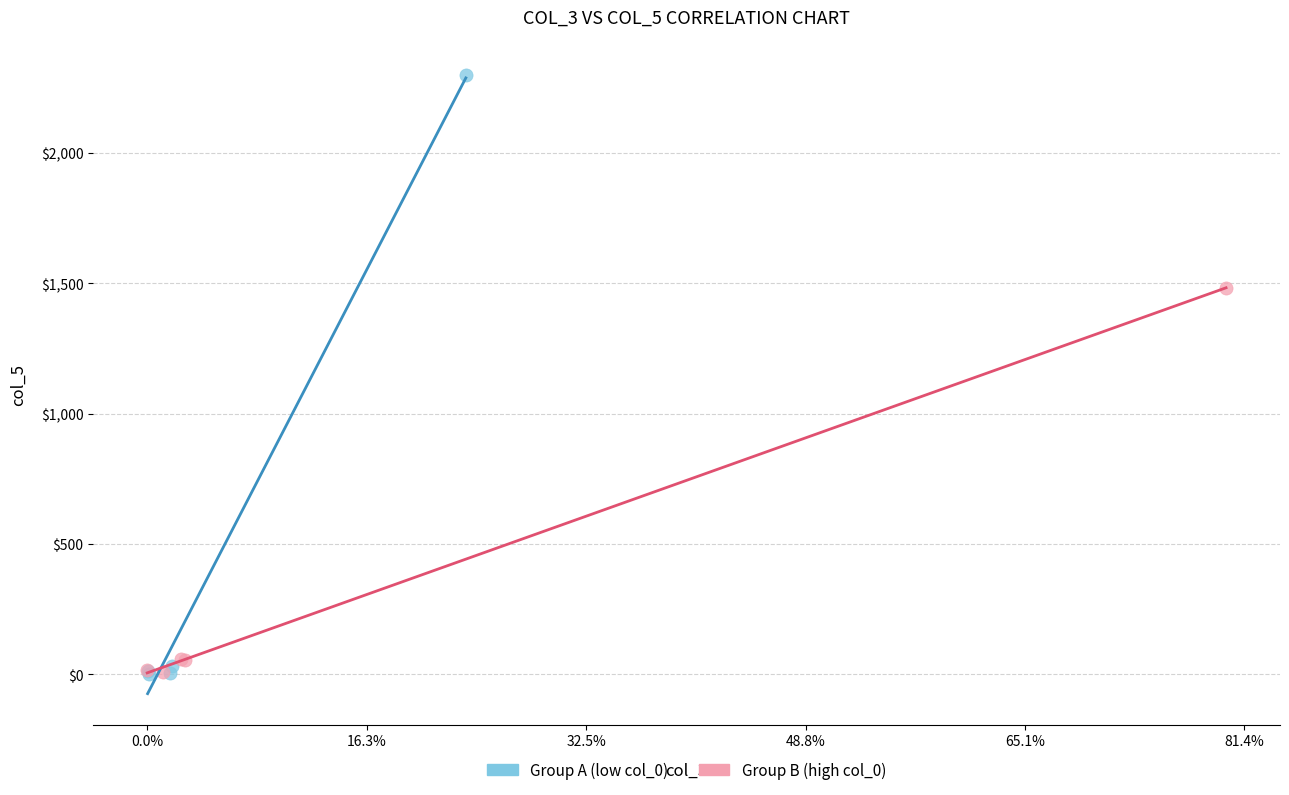

Which series has the largest Y range (max minus min)?

Group A (low col_0)